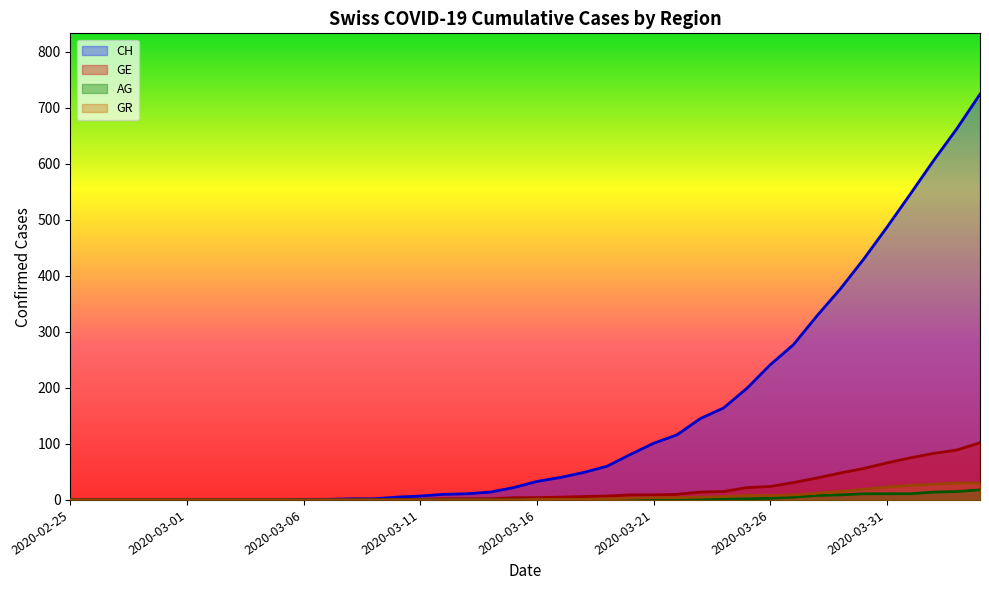

True or false: GE and CH intersect in this chart.

False